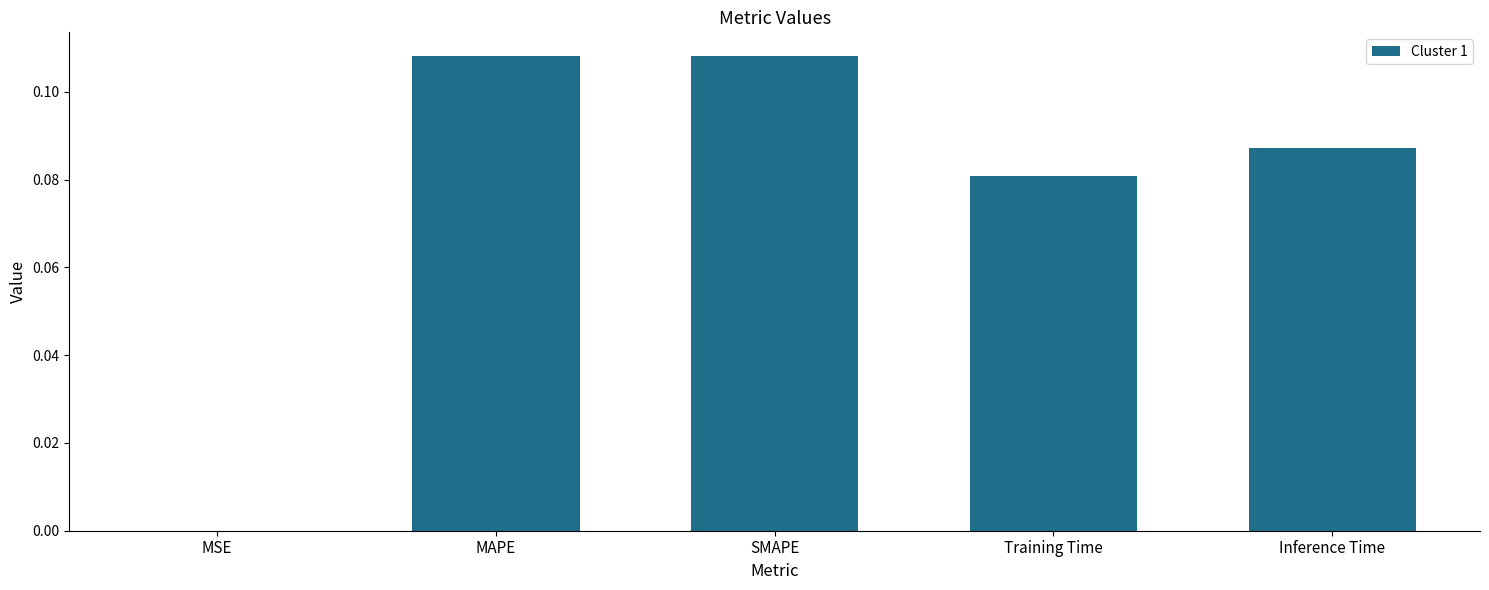

Which has a higher value, Training Time or SMAPE?

SMAPE